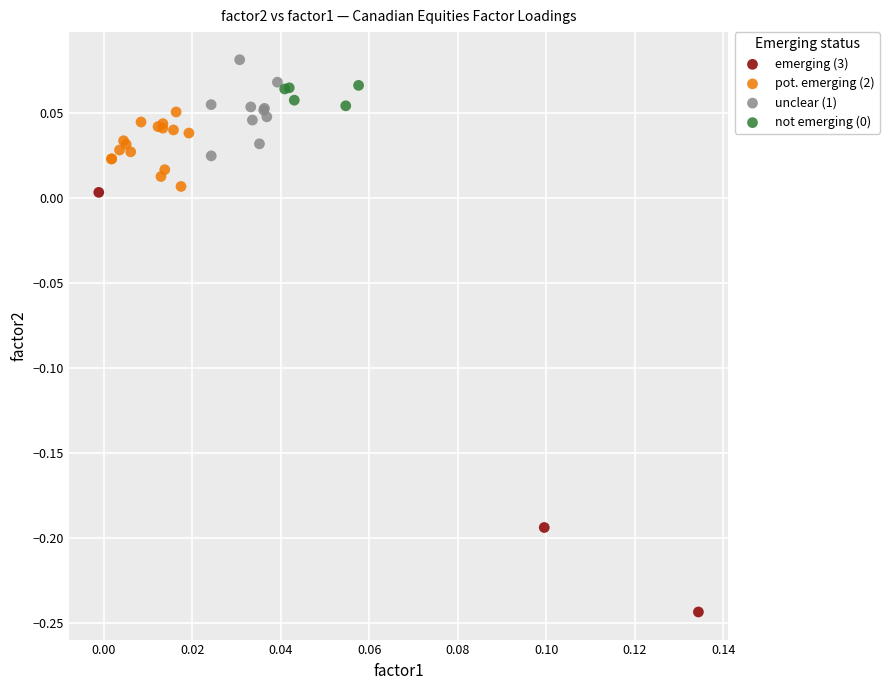

Which series contains the highest Y value?

unclear (1)